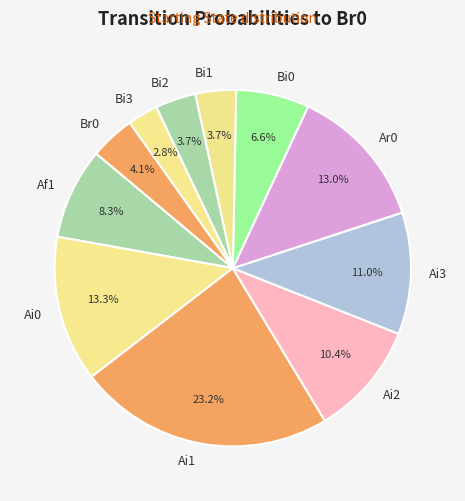

To the nearest percent, what percentage of the pie is Bi3?

3%